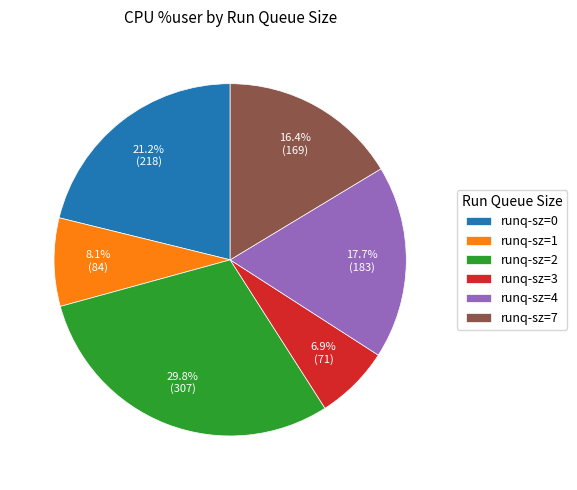

Which category has the biggest portion of the pie?

runq-sz=2